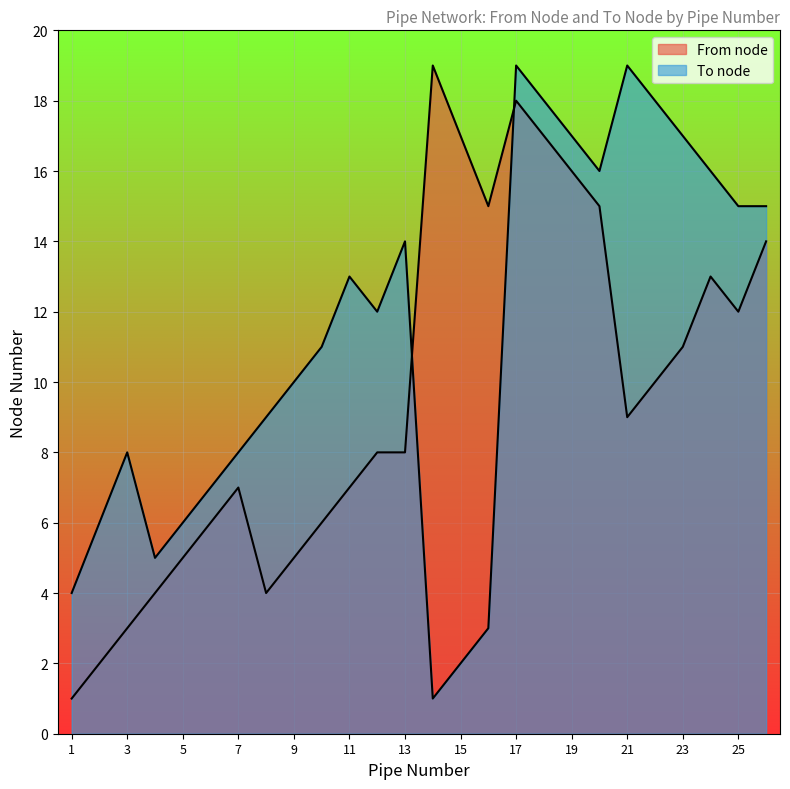

Rank the categories by To node value from highest to lowest.

17, 21, 18, 22, 19, 23, 20, 24, 25, 26, 13, 11, 12, 10, 9, 8, 3, 7, 6, 2, 5, 4, 1, 16, 15, 14